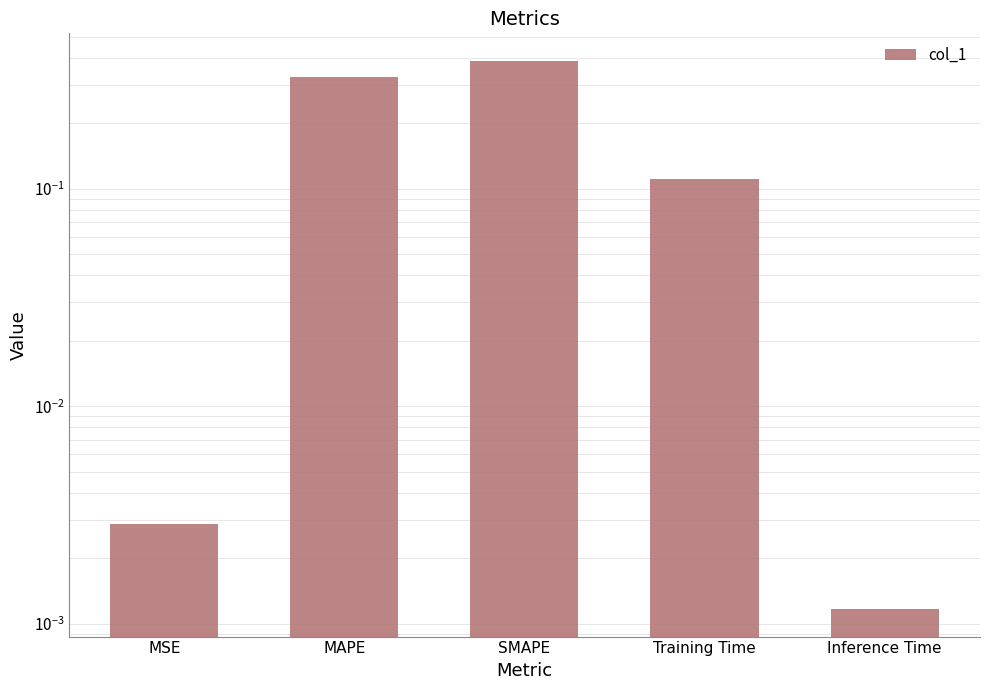

What is the average value?

0.2